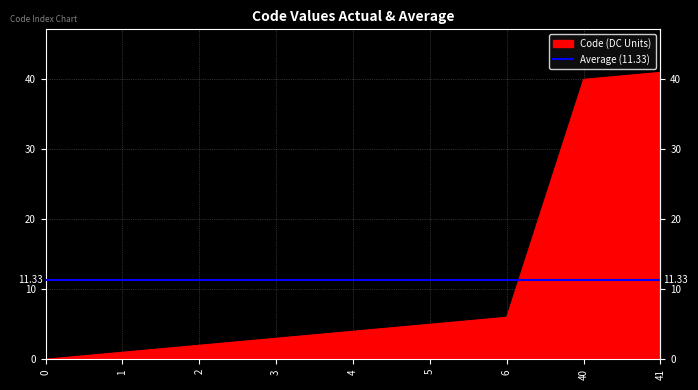

At which label does the data first exceed 4?

5